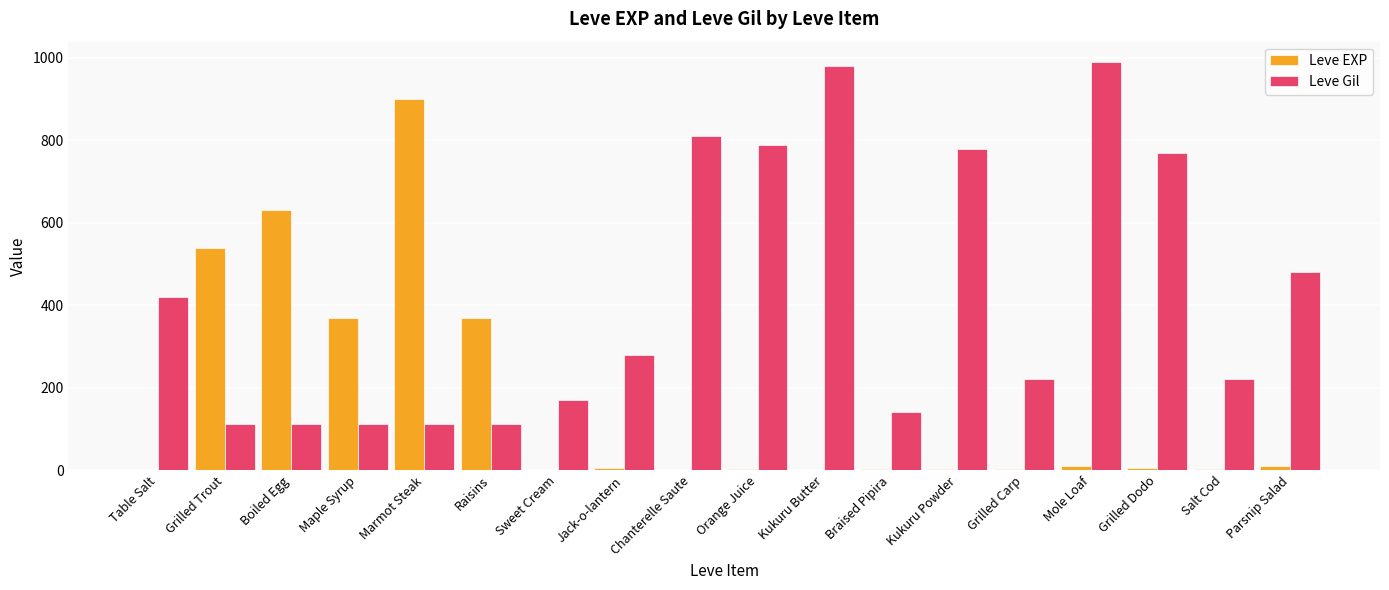

What is the highest value of the Leve Gil series?

990